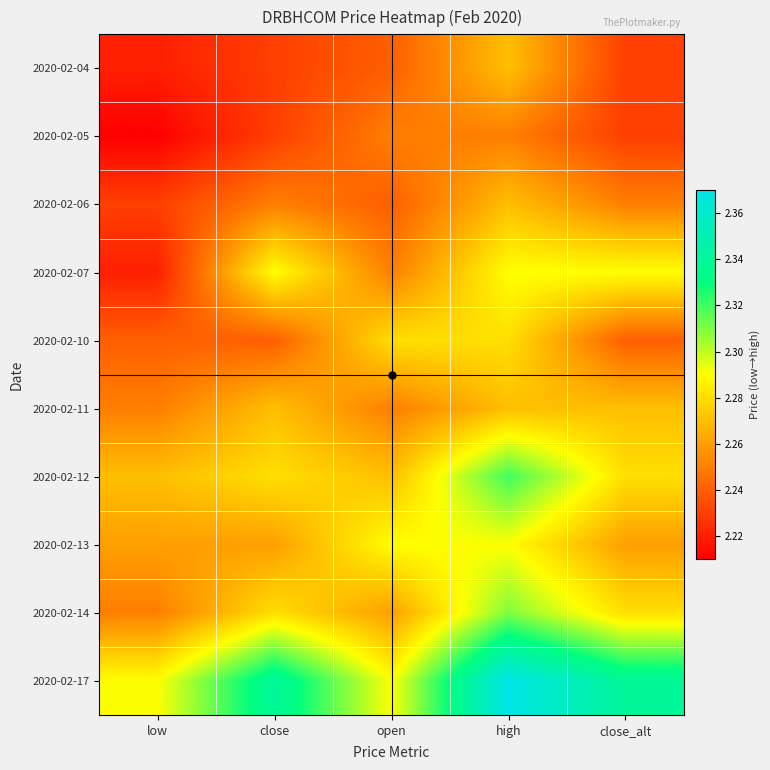

Reading left to right, transcribe all the data shown in this chart.

2020-02-04: low=2.2	close=2.2	open=2.2	high=2.3	close_alt=2.2
2020-02-05: low=2.2	close=2.2	open=2.2	high=2.2	close_alt=2.2
2020-02-06: low=2.2	close=2.2	open=2.2	high=2.3	close_alt=2.2
2020-02-07: low=2.2	close=2.3	open=2.2	high=2.3	close_alt=2.3
2020-02-10: low=2.2	close=2.2	open=2.3	high=2.3	close_alt=2.2
2020-02-11: low=2.2	close=2.3	open=2.2	high=2.3	close_alt=2.3
2020-02-12: low=2.3	close=2.3	open=2.3	high=2.3	close_alt=2.3
2020-02-13: low=2.3	close=2.3	open=2.3	high=2.3	close_alt=2.3
2020-02-14: low=2.2	close=2.3	open=2.3	high=2.3	close_alt=2.3
2020-02-17: low=2.3	close=2.3	open=2.3	high=2.4	close_alt=2.3